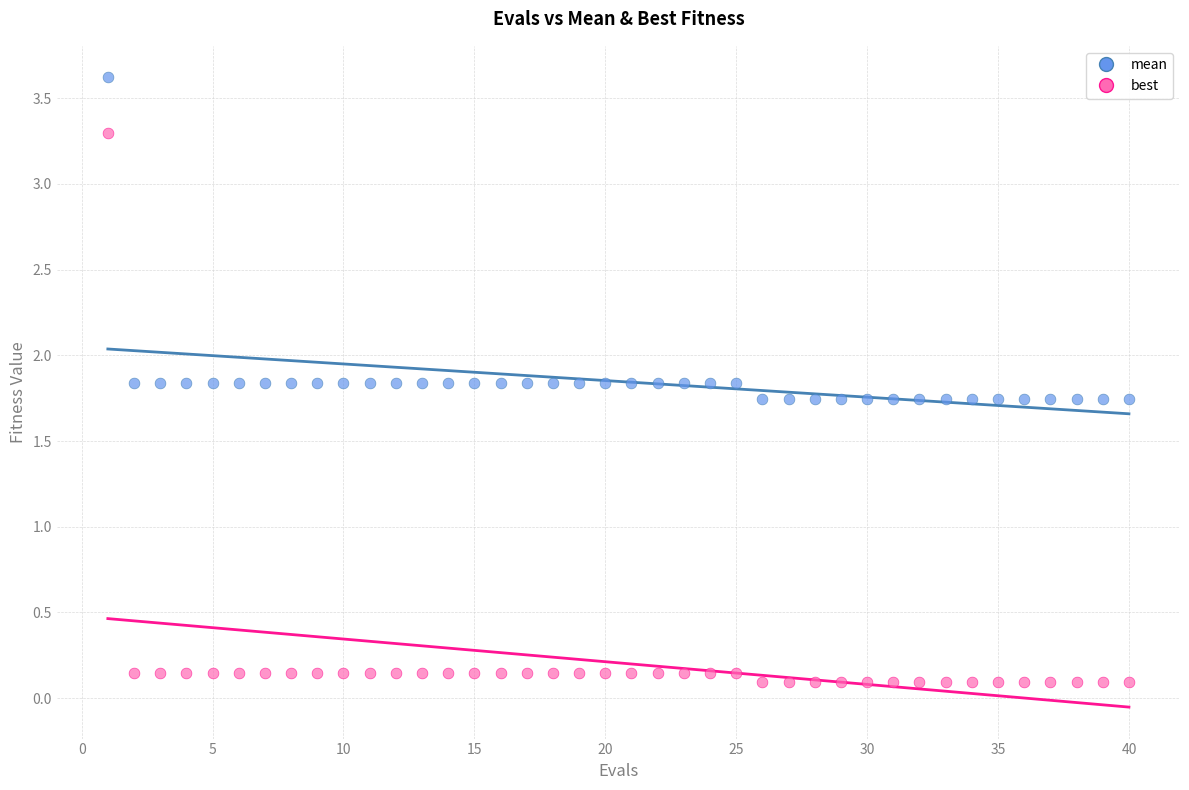

Which series contains the highest Y value?

mean